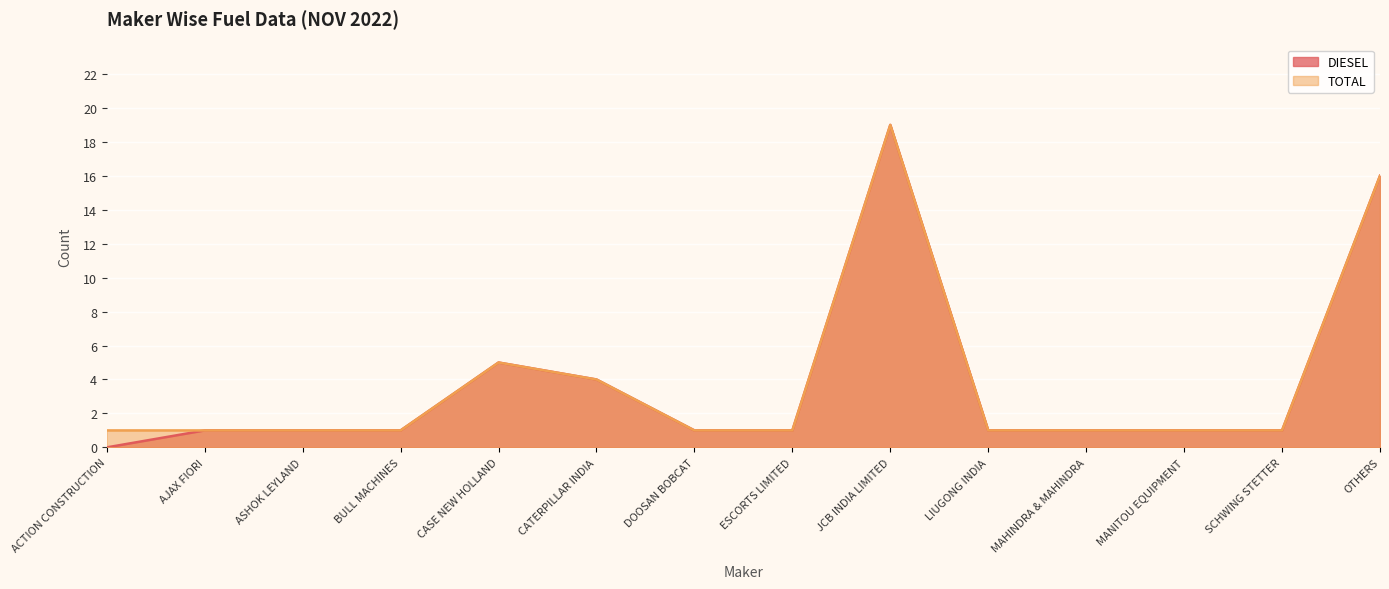

Rank the categories by TOTAL value from highest to lowest.

JCB INDIA LIMITED, OTHERS, CASE NEW HOLLAND, CATERPILLAR INDIA, ACTION CONSTRUCTION, AJAX FIORI, ASHOK LEYLAND, BULL MACHINES, DOOSAN BOBCAT, ESCORTS LIMITED, LIUGONG INDIA, MAHINDRA & MAHINDRA, MANITOU EQUIPMENT, SCHWING STETTER